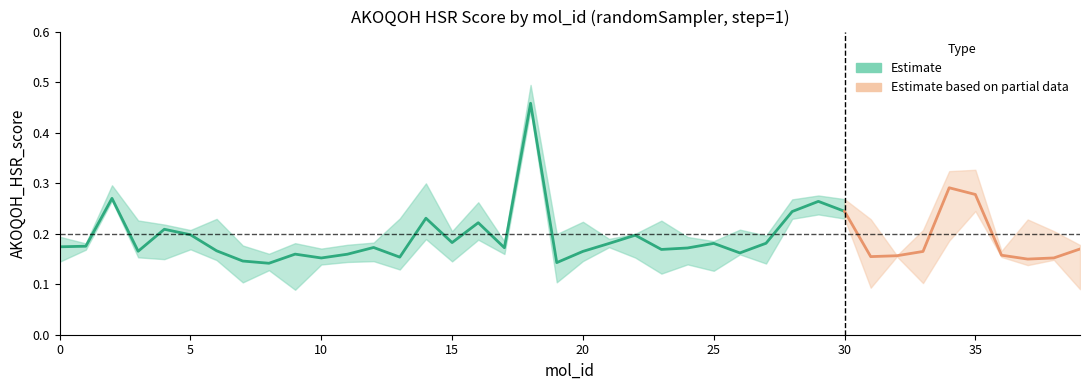

True or false: step and AKOQOH_HSR_score cross at least once.

False